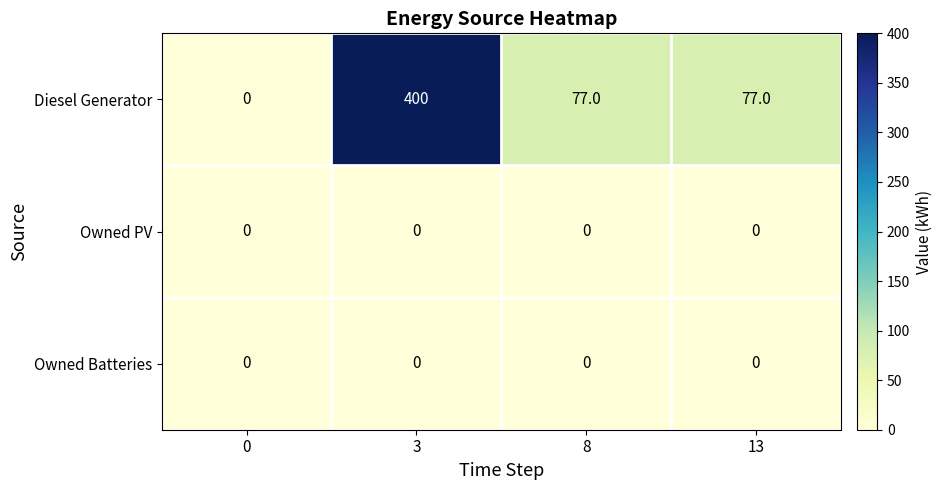

What is the greatest value displayed?

400